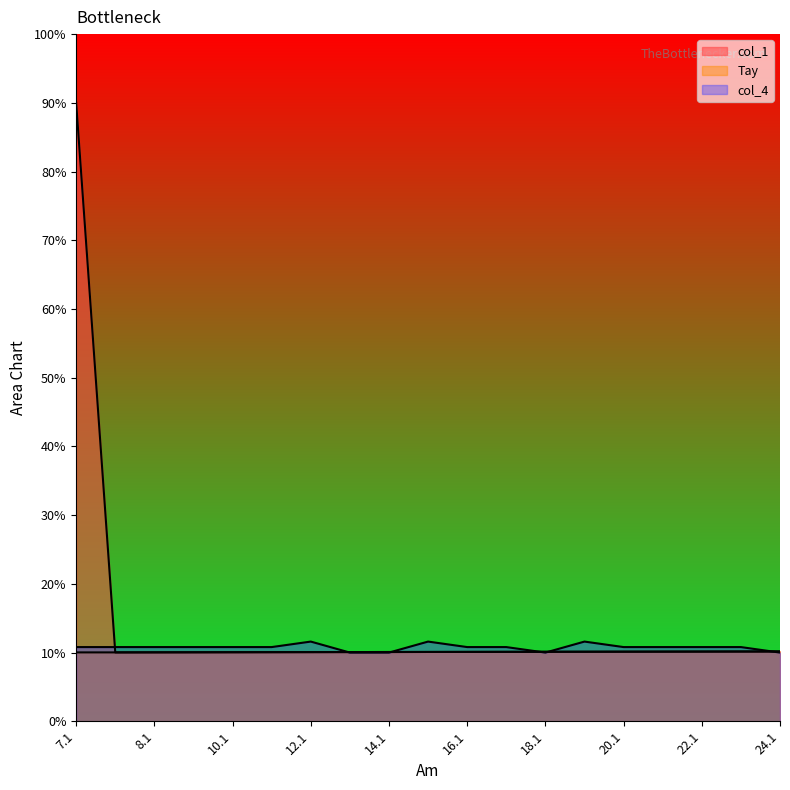

What is the spread (max minus min) of values at 12.1?

1.5